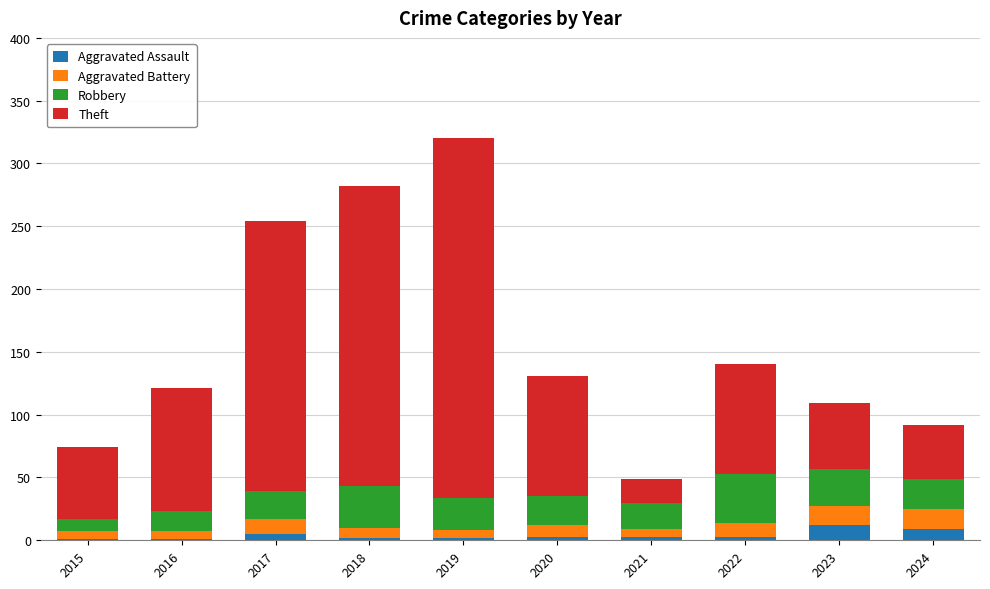

At which category is the sum across all series the highest?

2019